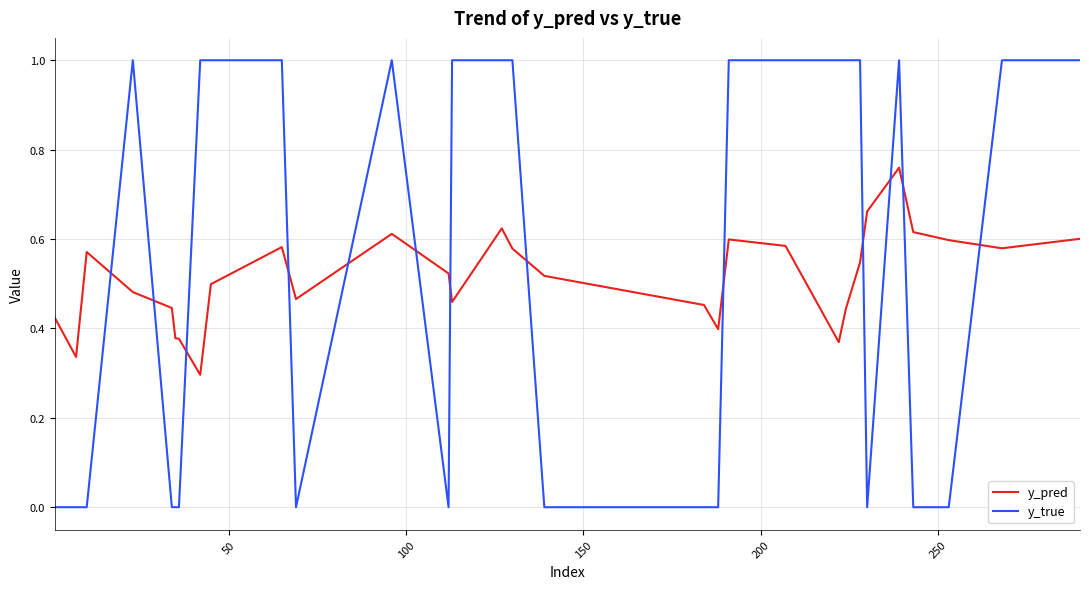

How many times do y_true and y_pred cross each other?

13